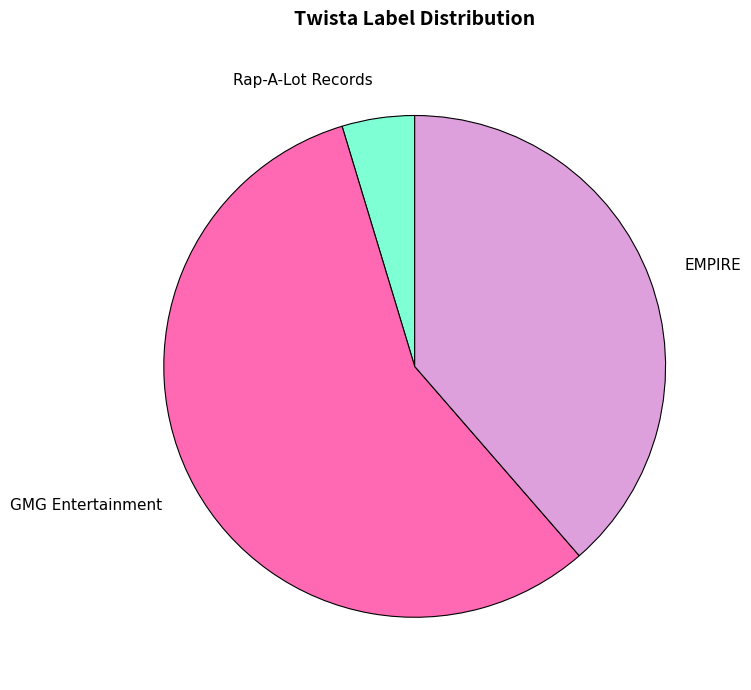

The EMPIRE slice represents 39% of the pie. True or false?

True